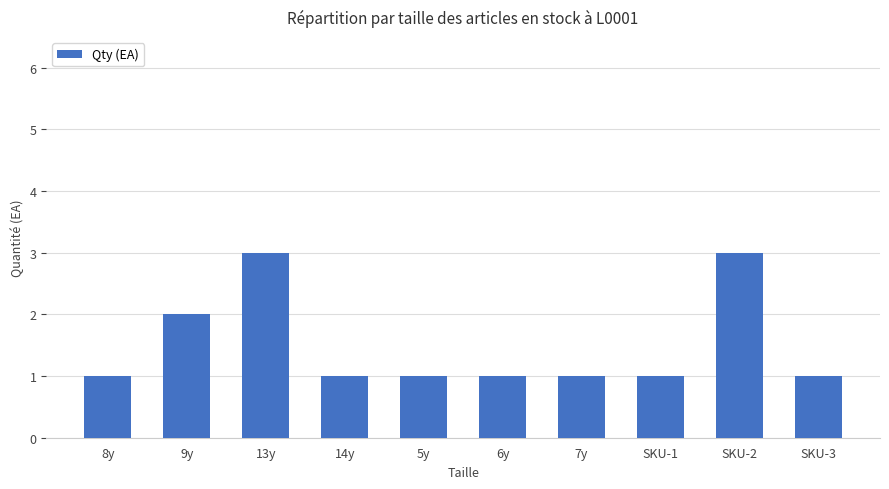

What is the sum of all values?

15